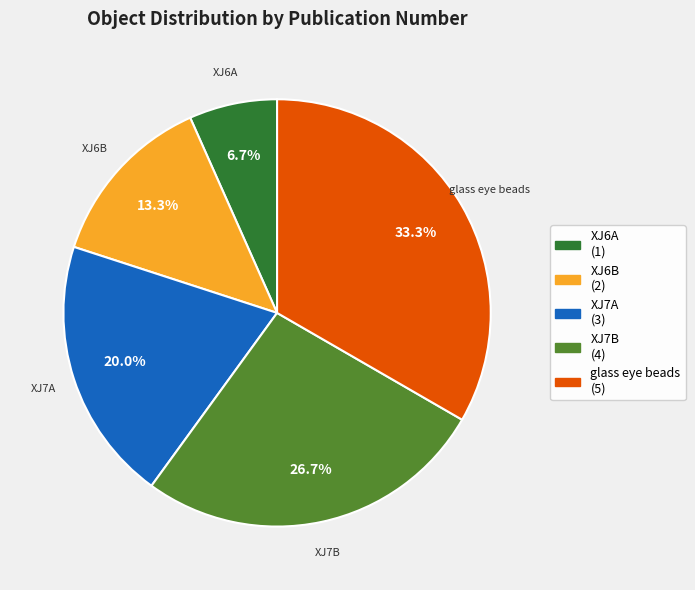

True or false: XJ7B accounts for 19% of the total.

False